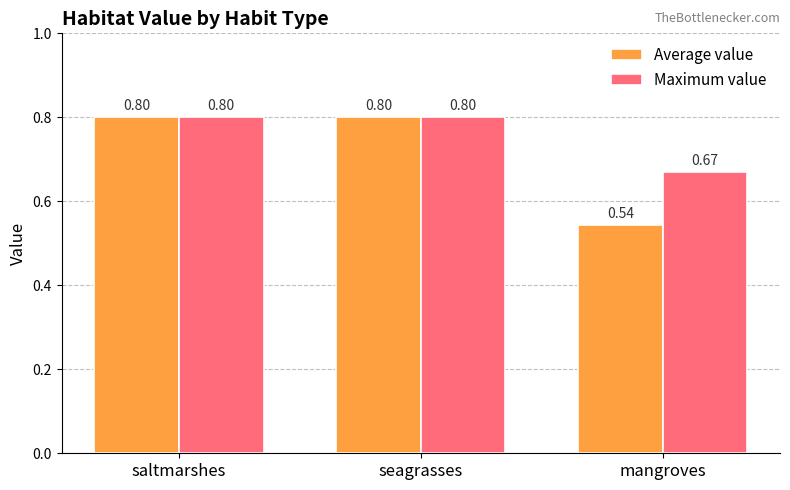

What is the total value across all series at seagrasses?

1.6